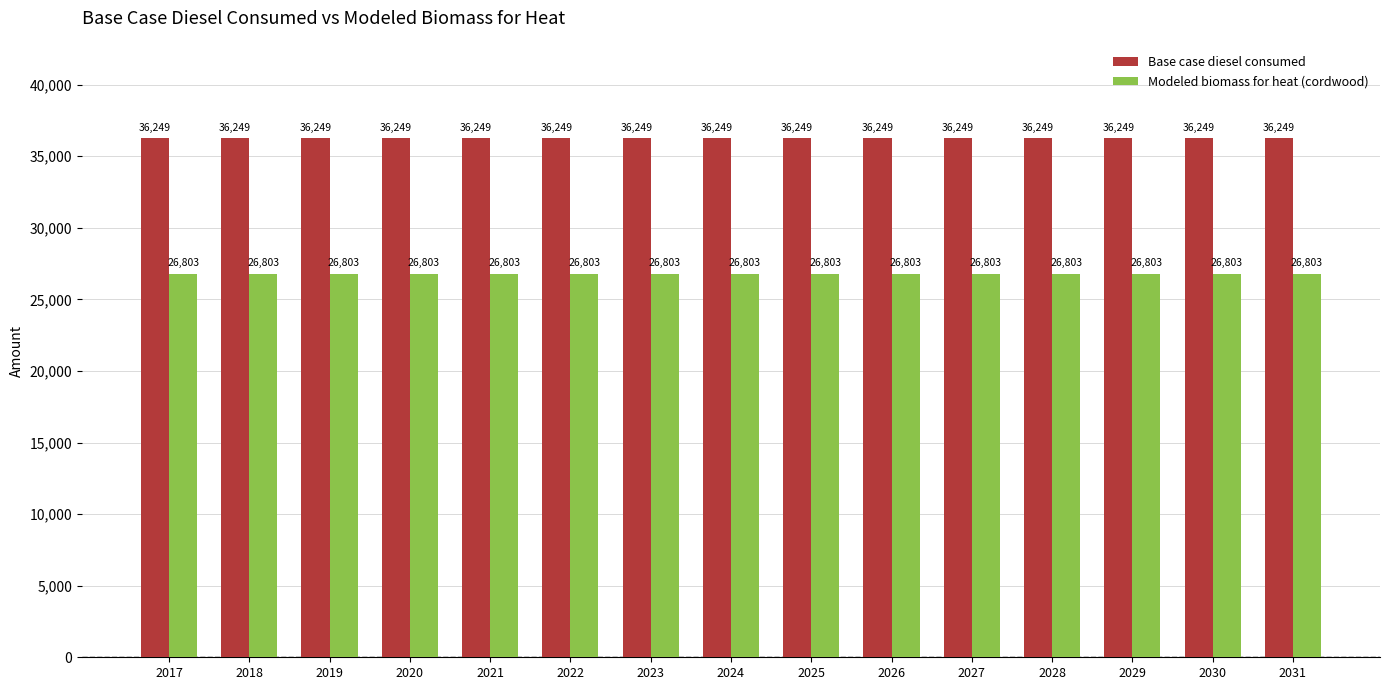

List the series in order of their overall mean, highest first.

Base case diesel consumed, Modeled biomass for heat (cordwood)